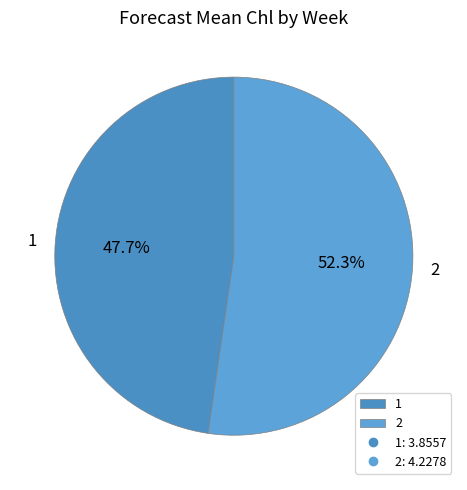

What percentage is NOT represented by 2?

47.7%